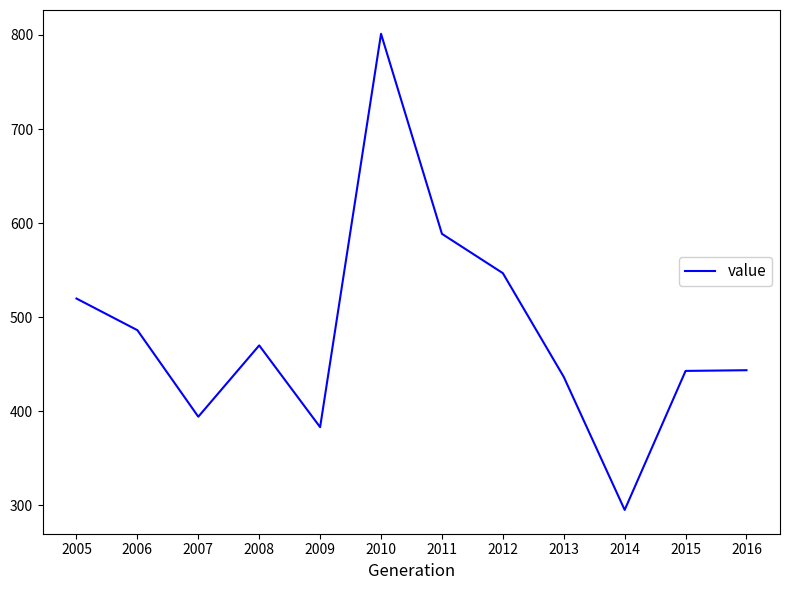

The value at 2012 is 926.3. True or false?

False